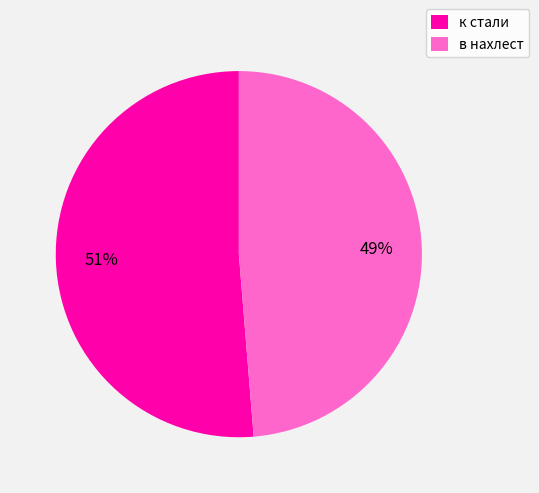

To the nearest percent, what is the average slice percentage?

50%